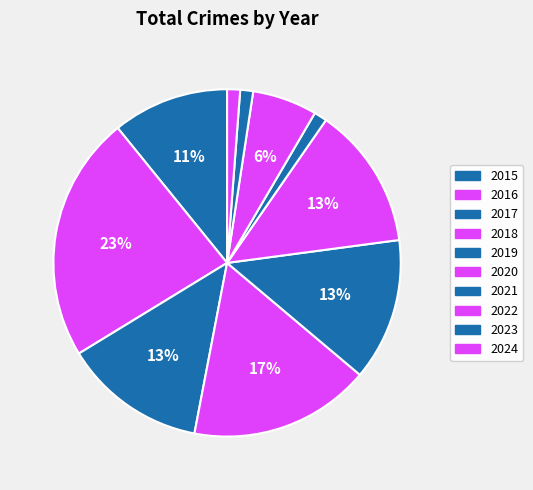

How many segments does this pie chart have?

10